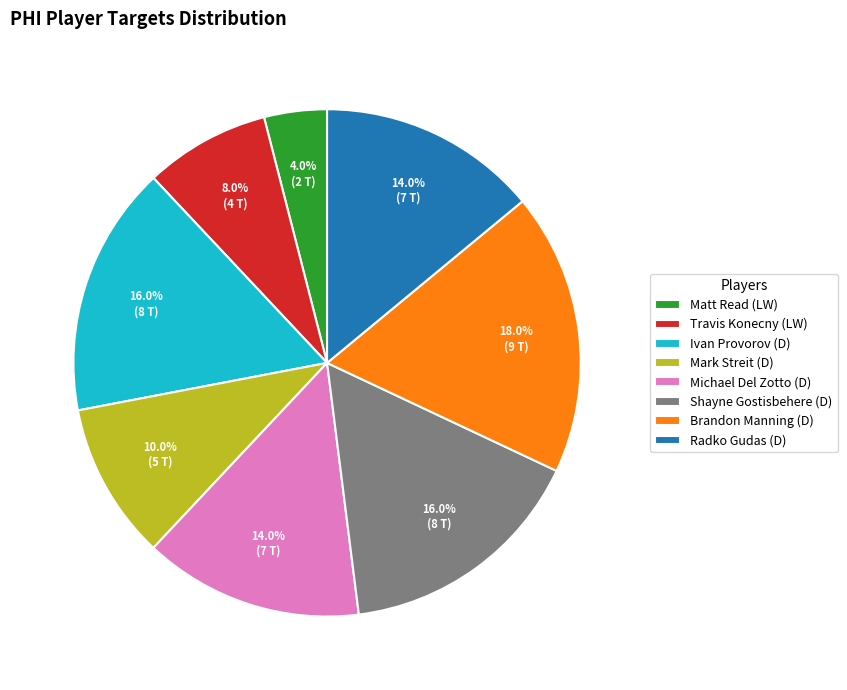

To the nearest percent, what portion does Travis Konecny (LW) represent?

8%